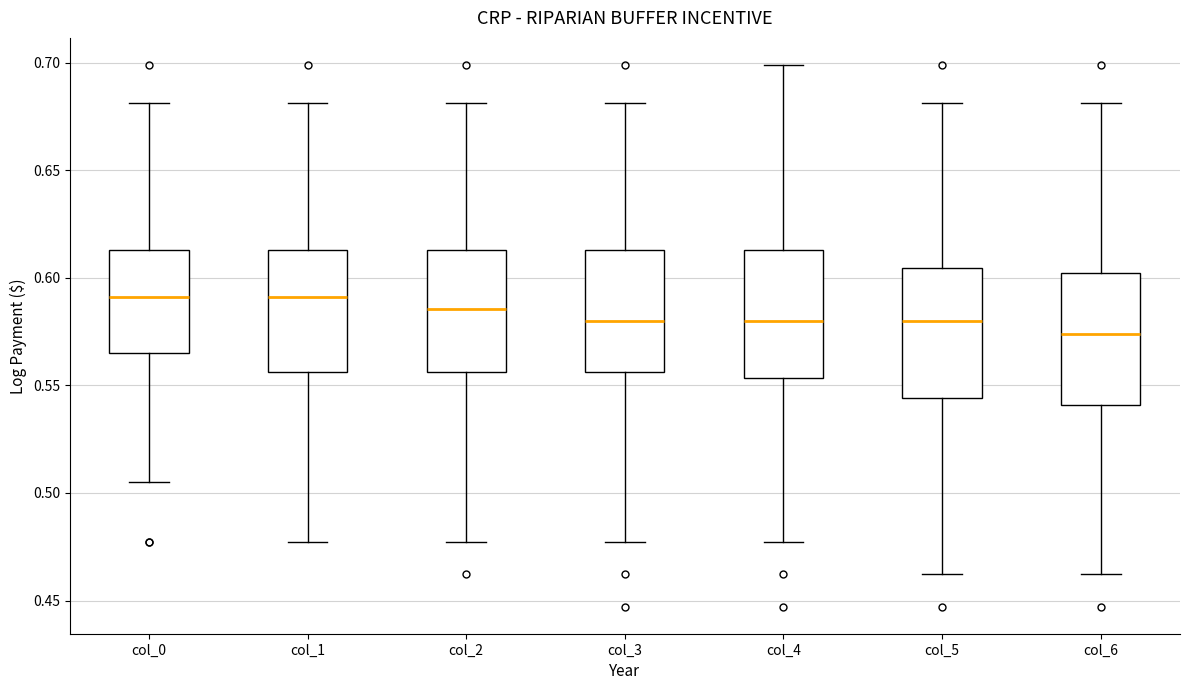

Reading left to right, transcribe this box plot: for each box, give where its median line is, the range the box spans, and where its two whiskers end, as read against the y-axis. The values are not printed on the chart, so give them approximately, as read against the axis.

col_0: median 0.590, box 0.565 to 0.615, whiskers 0.505 to 0.680
col_1: median 0.590, box 0.555 to 0.615, whiskers 0.475 to 0.680
col_2: median 0.585, box 0.555 to 0.615, whiskers 0.475 to 0.680
col_3: median 0.580, box 0.555 to 0.615, whiskers 0.475 to 0.680
col_4: median 0.580, box 0.555 to 0.615, whiskers 0.475 to 0.700
col_5: median 0.580, box 0.545 to 0.605, whiskers 0.460 to 0.680
col_6: median 0.575, box 0.540 to 0.600, whiskers 0.460 to 0.680